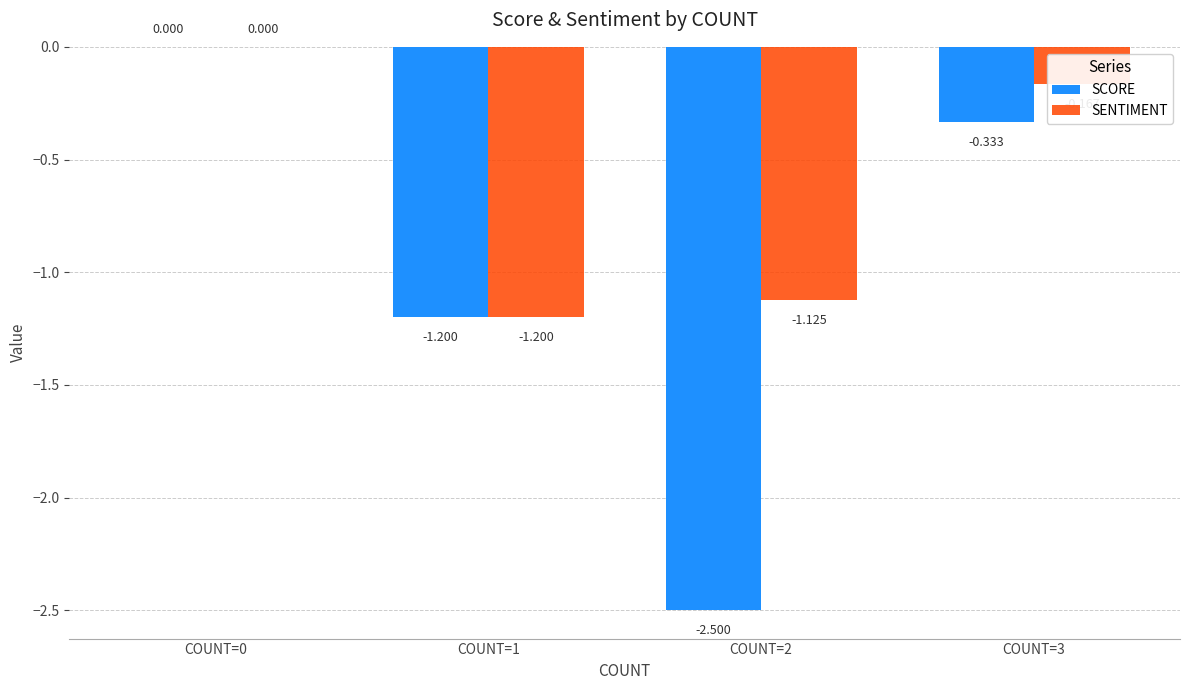

Is the value of SCORE at COUNT=3 greater than the value of SENTIMENT at COUNT=2?

Yes